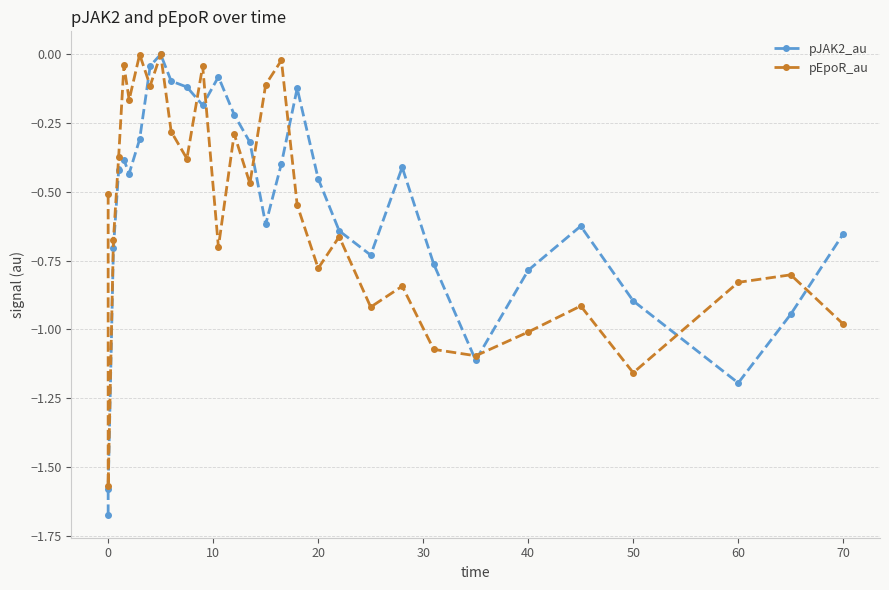

Rank the series by their average value, from lowest to highest.

pEpoR_au, pJAK2_au